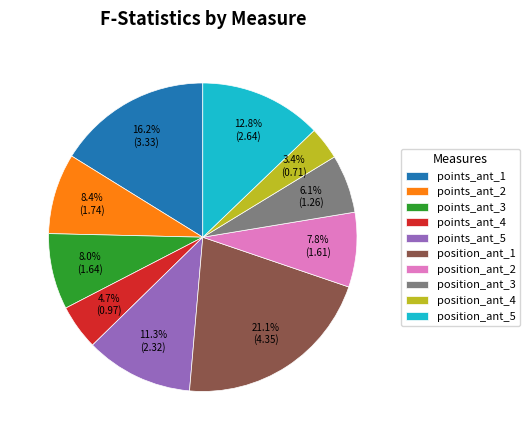

What percentage is the position_ant_3 slice, to the nearest percent?

6%